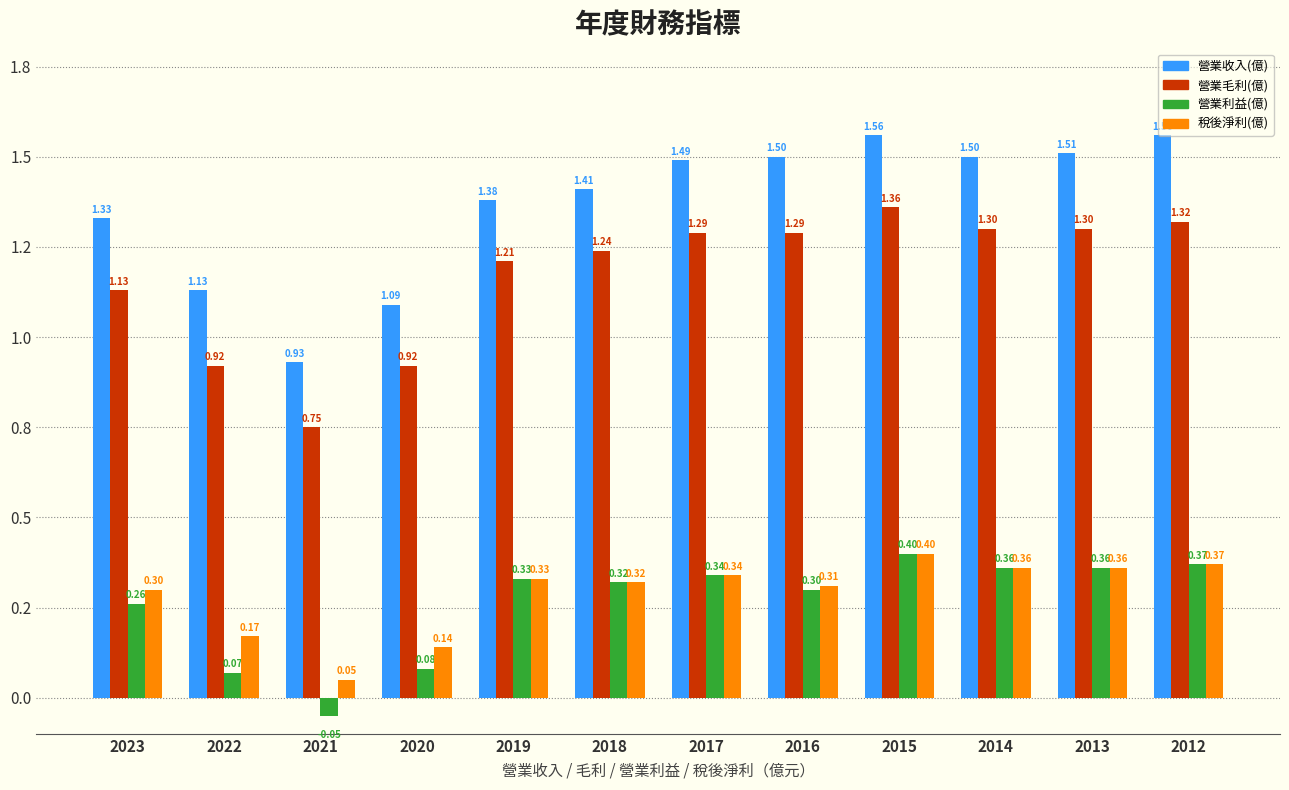

Does the chart contain stacked bars?

No